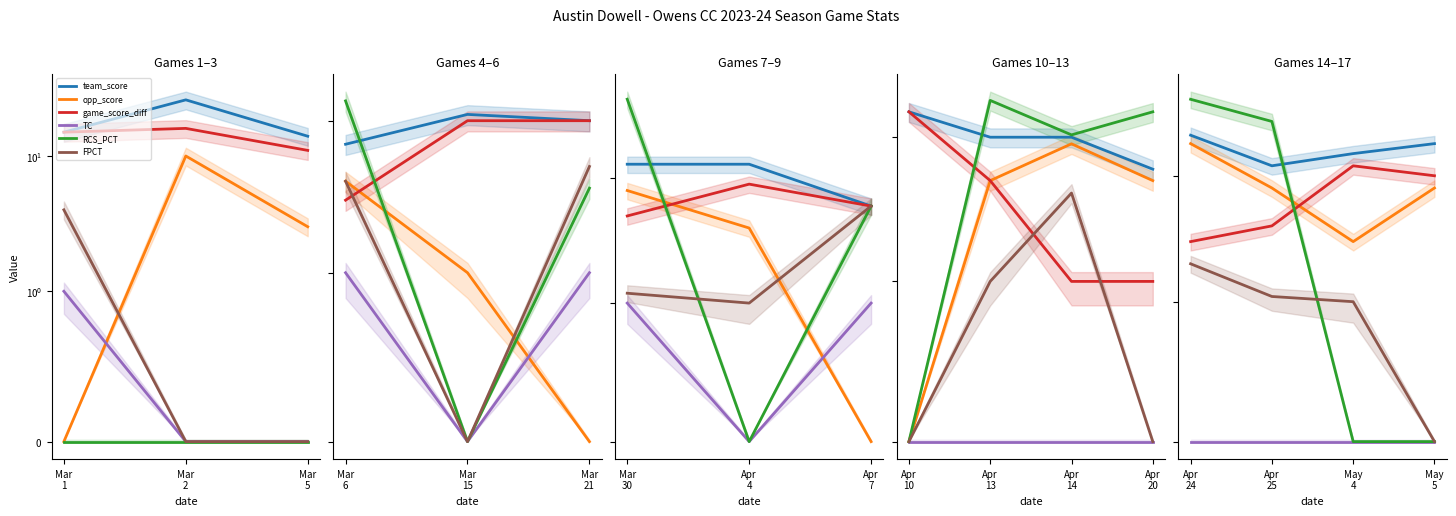

What are all the series names shown in the legend?

team_score, opp_score, game_score_diff, TC, RCS_PCT, FPCT